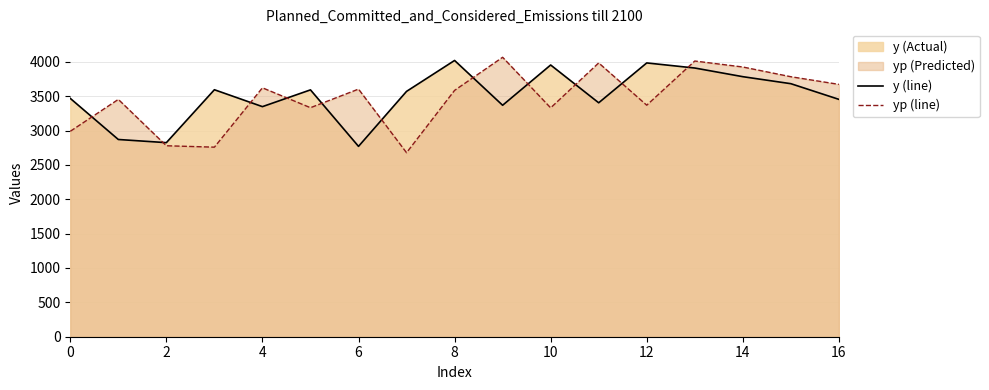

Is the value of y (line) at 8 greater than the value of yp (line) at 2?

Yes